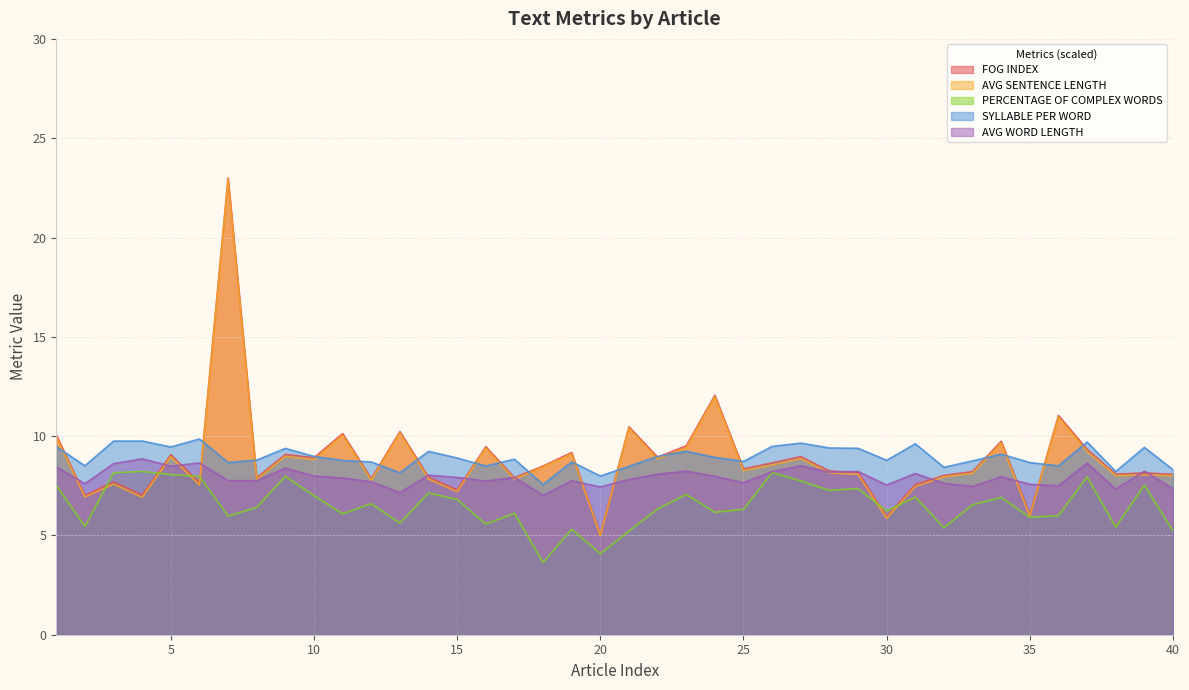

Reading right to left, transcribe all the data shown in this chart.

FOG INDEX: 40=8.1	39=8.1	38=8.1	37=9.3	36=11.0	35=6.1	34=9.7	33=8.2	32=8.0	31=7.6	30=5.9	29=8.2	28=8.2	27=9.0	26=8.7	25=8.4	24=12.1	23=9.5	22=8.9	21=10.5	20=5.0	19=9.2	18=8.5	17=7.9	16=9.5	15=7.3	14=7.9	13=10.2	12=7.9	11=10.1	10=8.9	9=9.1	8=7.9	7=23.0	6=7.6	5=9.1	4=7.0	3=7.7	2=7.0	1=10.1
AVG SENTENCE LENGTH: 40=8.0	39=8.0	38=8.0	37=9.2	36=11.0	35=6.0	34=9.7	33=8.1	32=7.9	31=7.5	30=5.9	29=8.1	28=8.1	27=8.9	26=8.5	25=8.3	24=12.0	23=9.4	22=8.9	21=10.4	20=5.0	19=9.1	18=8.4	17=7.8	16=9.4	15=7.2	14=7.8	13=10.2	12=7.8	11=10.0	10=8.8	9=9.0	8=7.8	7=22.9	6=7.5	5=9.0	4=6.9	3=7.6	2=6.9	1=10.0
PERCENTAGE OF COMPLEX WORDS: 40=5.2	39=7.5	38=5.4	37=7.9	36=6.0	35=5.9	34=6.9	33=6.5	32=5.4	31=6.9	30=6.2	29=7.4	28=7.3	27=7.7	26=8.2	25=6.3	24=6.2	23=7.1	22=6.3	21=5.2	20=4.1	19=5.3	18=3.6	17=6.1	16=5.6	15=6.8	14=7.1	13=5.6	12=6.6	11=6.1	10=7.0	9=8.0	8=6.4	7=6.0	6=8.0	5=8.1	4=8.2	3=8.2	2=5.5	1=7.5
SYLLABLE PER WORD: 40=8.3	39=9.4	38=8.2	37=9.7	36=8.5	35=8.7	34=9.1	33=8.8	32=8.4	31=9.6	30=8.8	29=9.4	28=9.4	27=9.6	26=9.5	25=8.7	24=8.9	23=9.2	22=9.0	21=8.5	20=8.0	19=8.7	18=7.6	17=8.8	16=8.5	15=8.9	14=9.2	13=8.2	12=8.7	11=8.8	10=9.0	9=9.4	8=8.8	7=8.7	6=9.9	5=9.5	4=9.8	3=9.7	2=8.5	1=9.5
AVG WORD LENGTH: 40=7.3	39=8.2	38=7.3	37=8.6	36=7.5	35=7.6	34=8.0	33=7.5	32=7.6	31=8.1	30=7.5	29=8.2	28=8.2	27=8.5	26=8.2	25=7.6	24=8.0	23=8.2	22=8.1	21=7.8	20=7.4	19=7.7	18=7.0	17=7.9	16=7.7	15=7.9	14=8.0	13=7.2	12=7.7	11=7.9	10=8.0	9=8.4	8=7.8	7=7.8	6=8.6	5=8.5	4=8.9	3=8.6	2=7.6	1=8.5